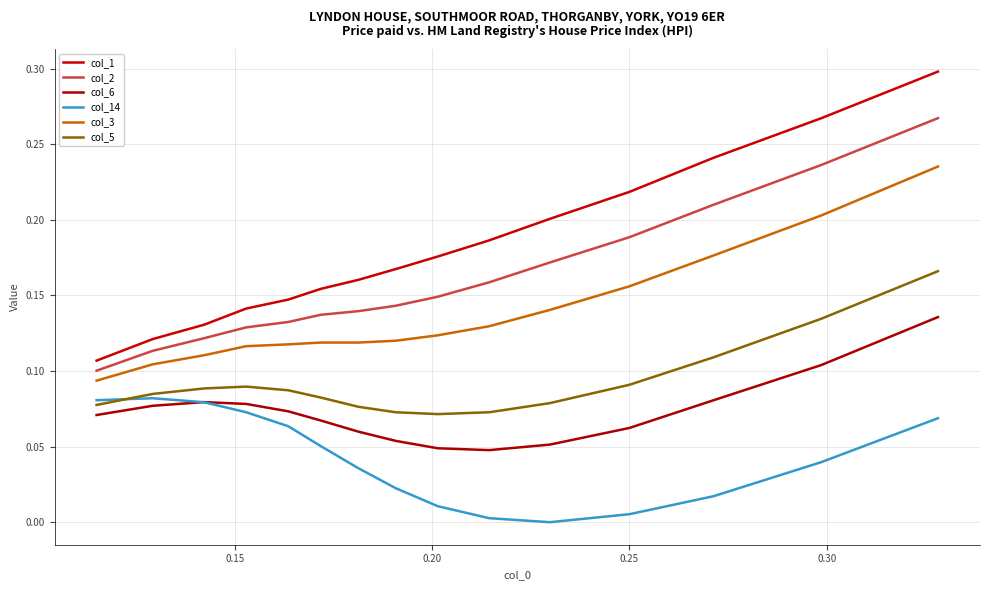

How many lines are shown in the chart?

6